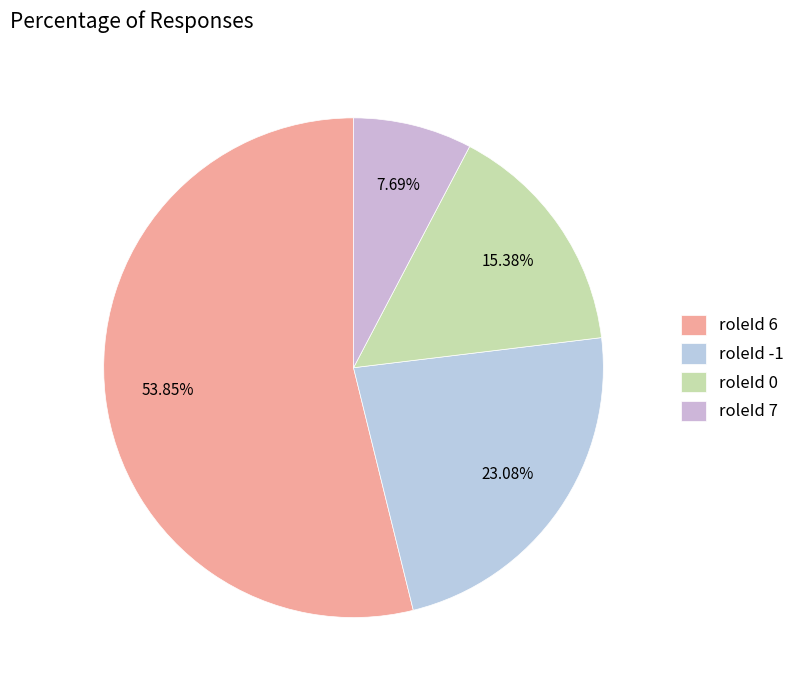

Combined, do roleId -1 and roleId 0 account for over 50%?

No